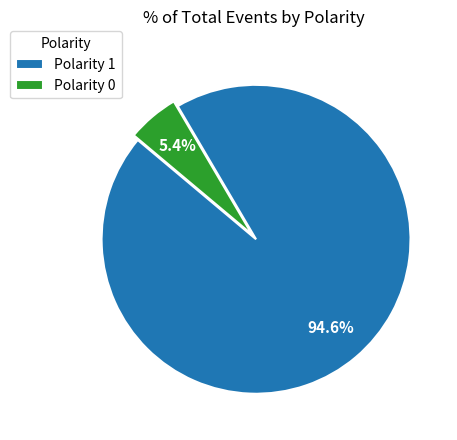

What percentage do Polarity 1 and Polarity 0 together represent?

100.0%